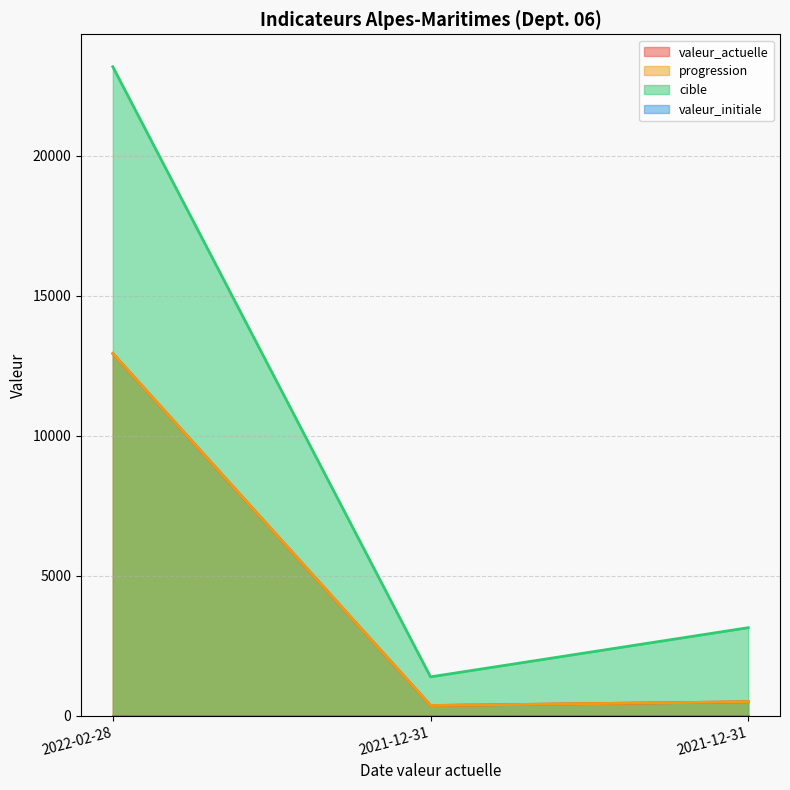

At which category is the sum across all series the highest?

2022-02-28